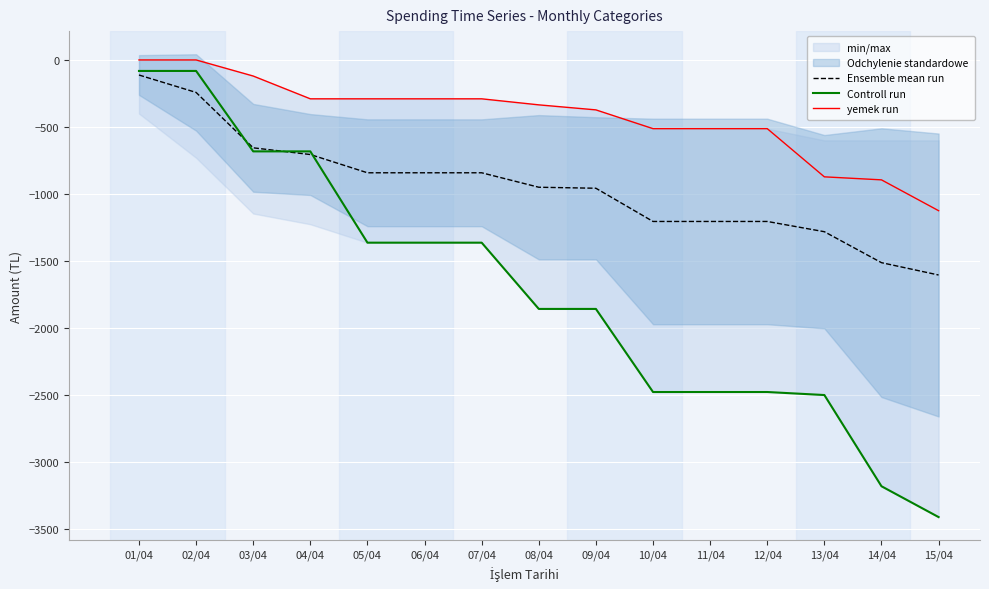

True or false: Controll run has a value of -3410.2 at 15/04.

True